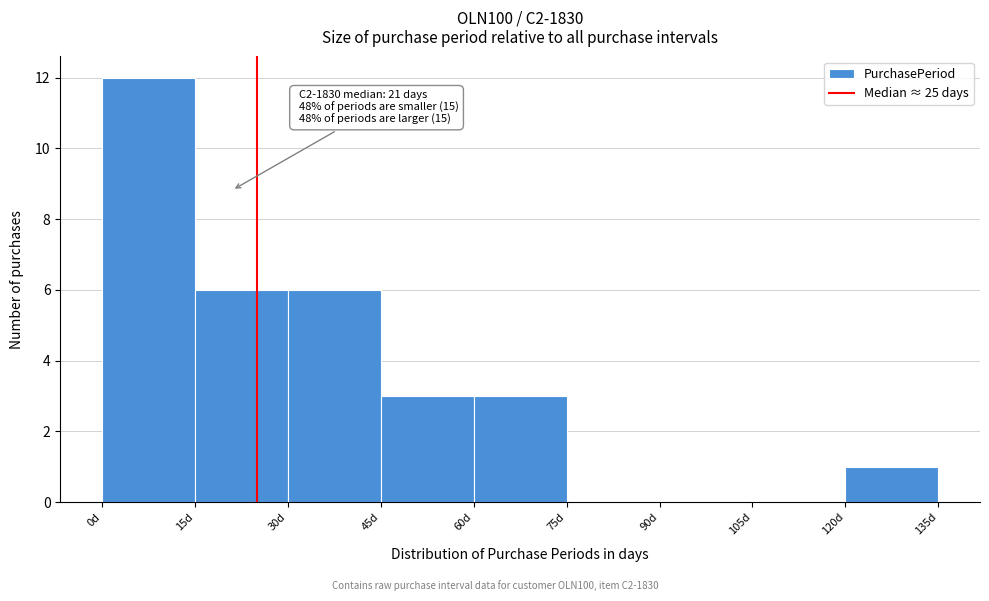

Over which range of the x-axis is the bar tallest?

0 to 15